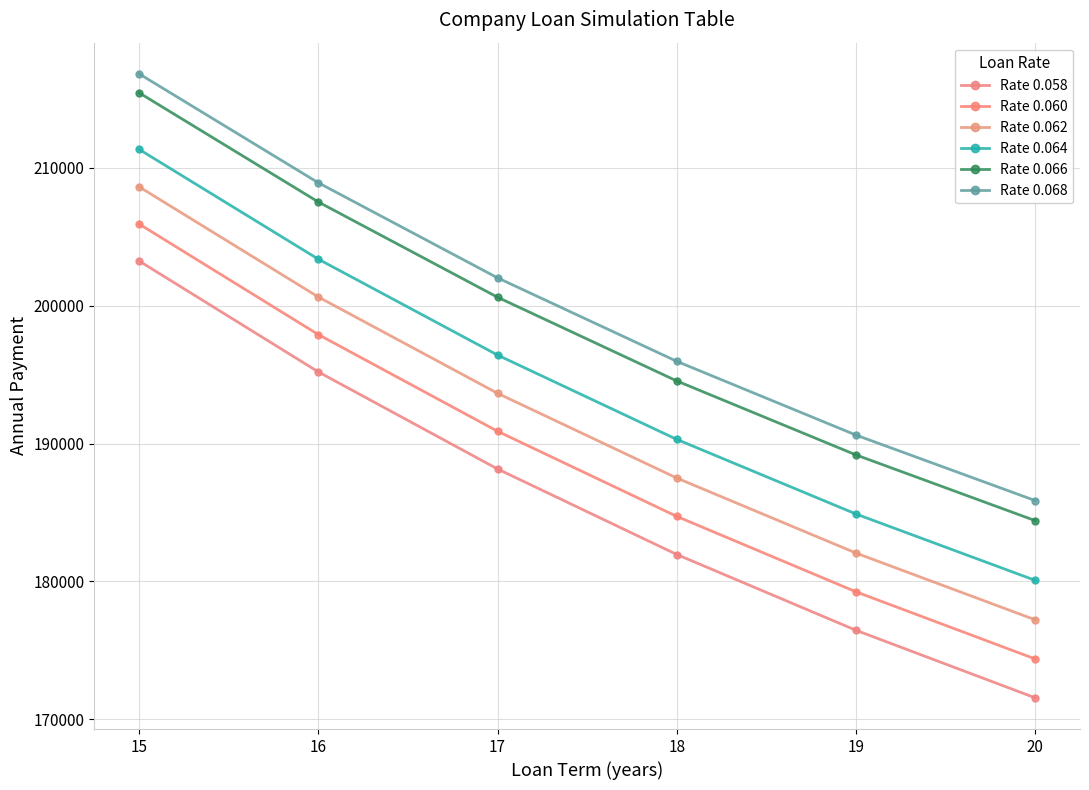

True or false: Rate 0.068 has more than 1 points higher than both neighbors.

False